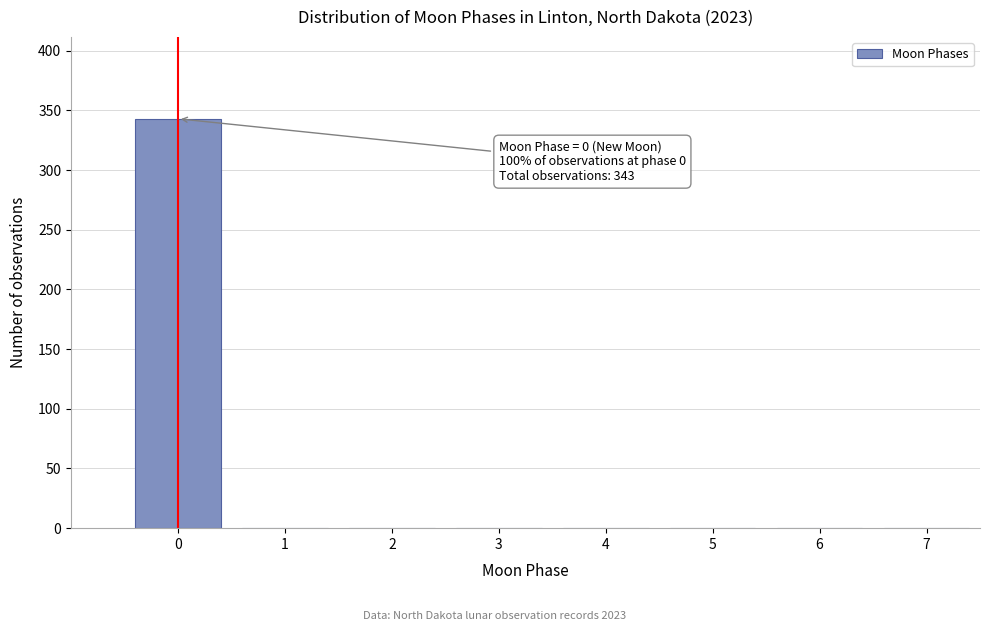

Reading left to right, list all the values displayed in this chart.

0=343	1=0	2=0	3=0	4=0	5=0	6=0	7=0